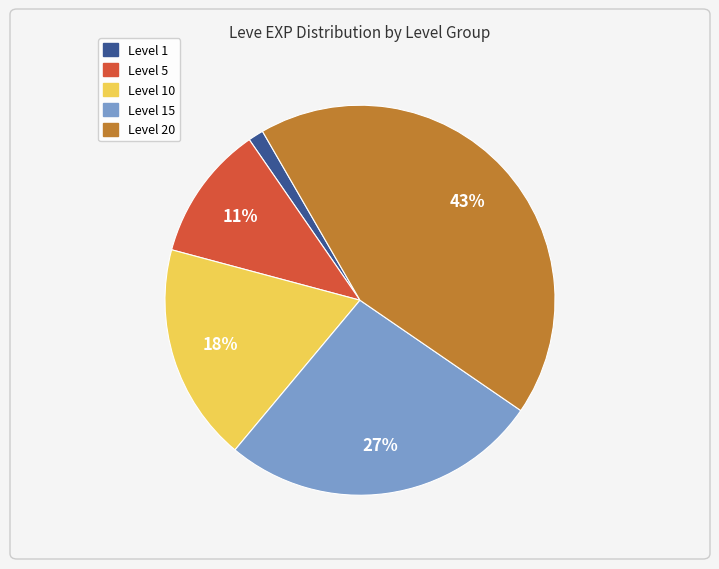

Does any single category account for the majority?

No